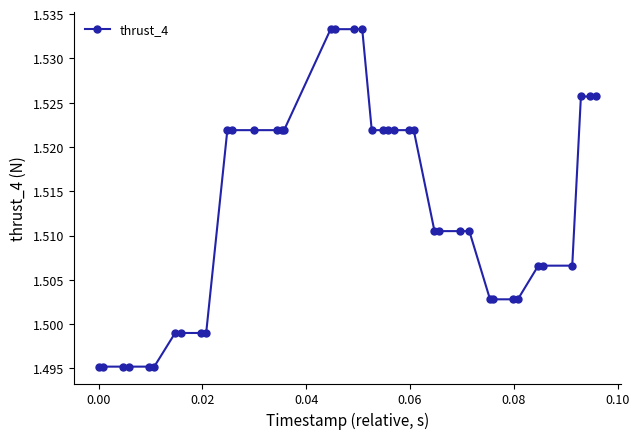

How many values are between 1 and 2?

40